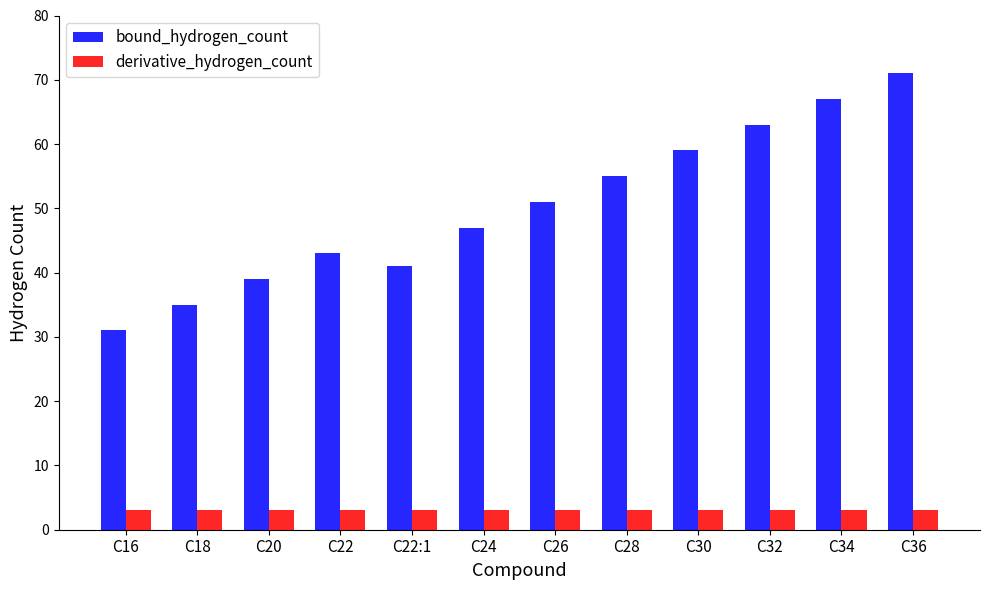

What is the difference between the bound_hydrogen_count values at C32 and C18?

28